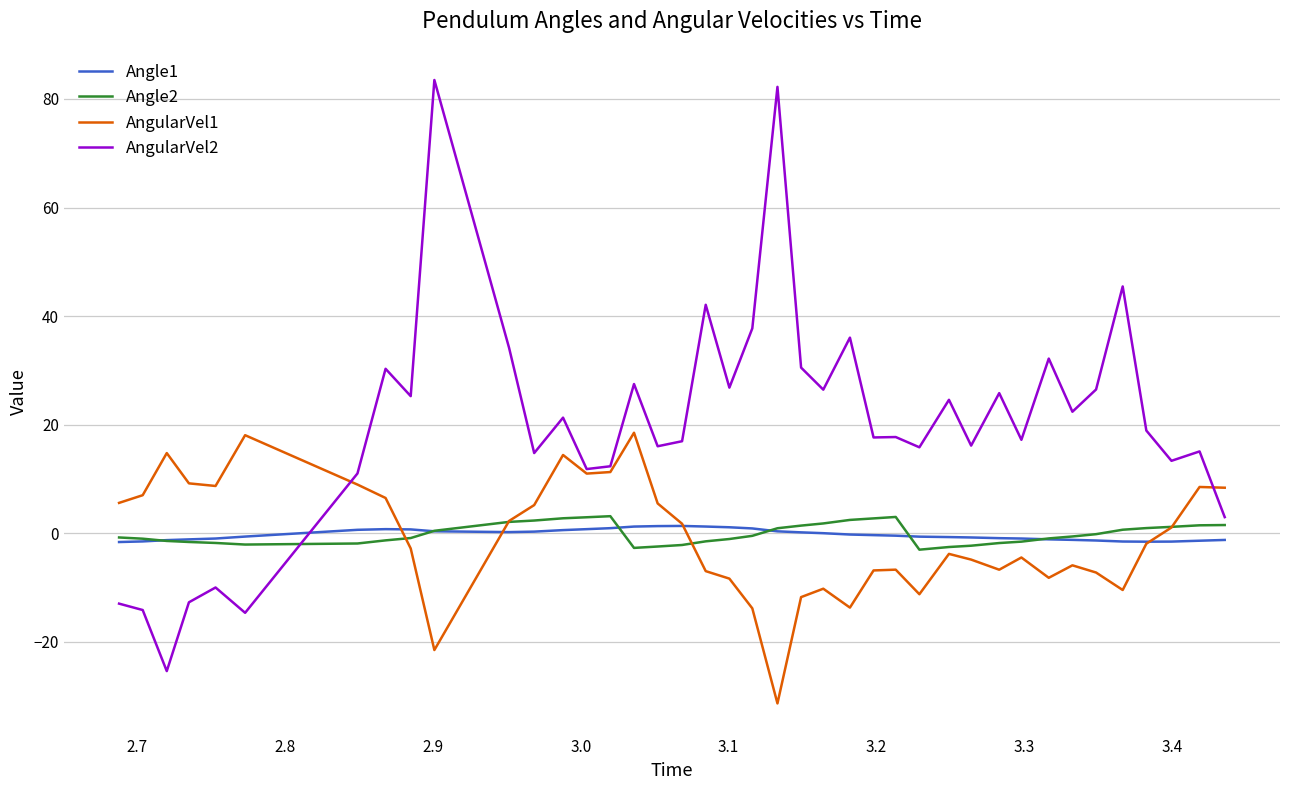

How many interior local valleys does the AngularVel1 series have?

9